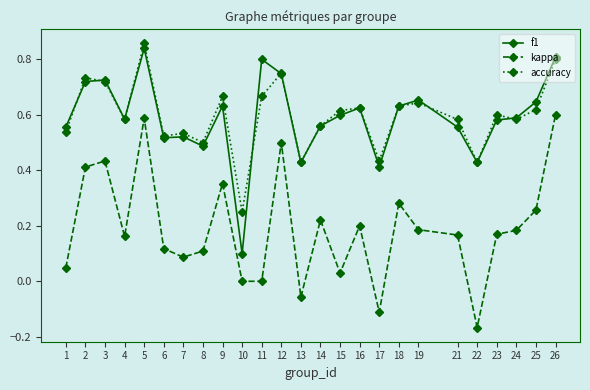

Is it true that accuracy equals 0.6 at 25?

True